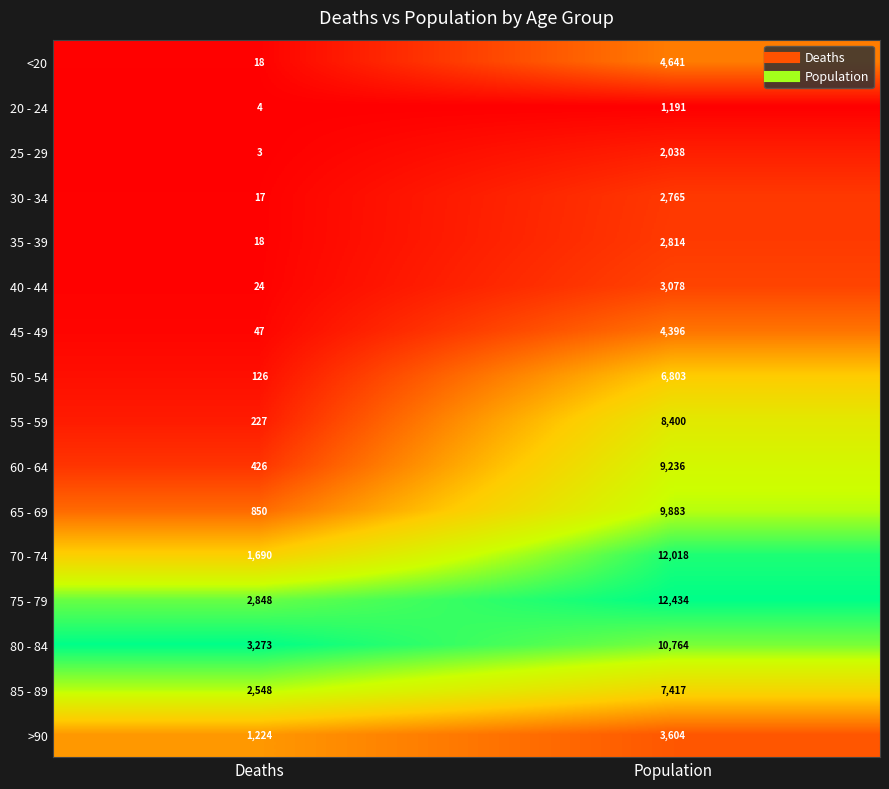

The 75 - 79 series shows 4592 at Deaths. True or false?

False